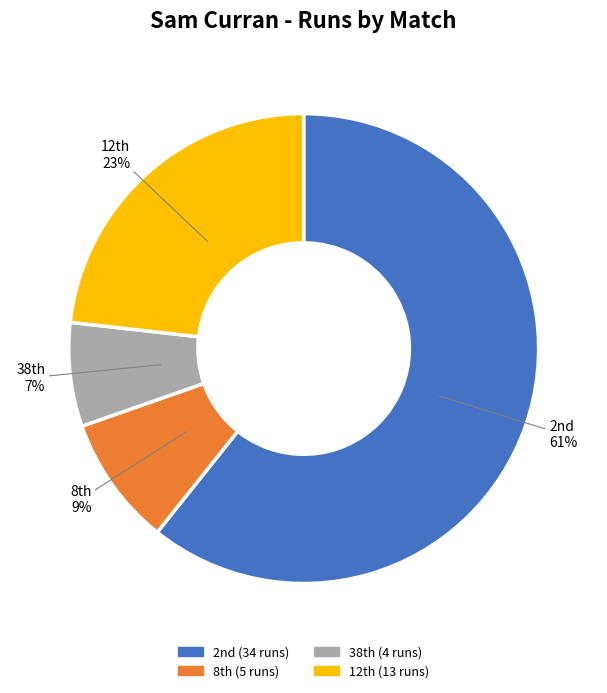

Count the number of slices in the pie.

4